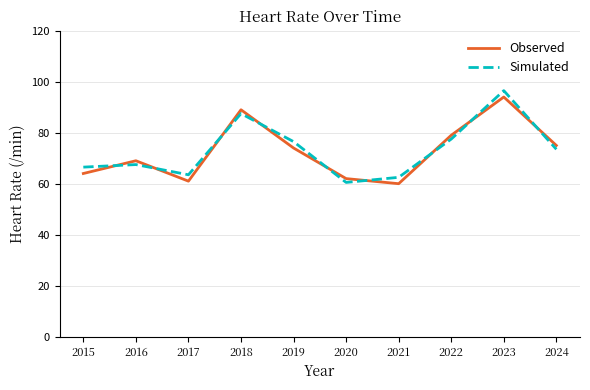

Where do Observed and Simulated first cross each other?

2015 and 2016